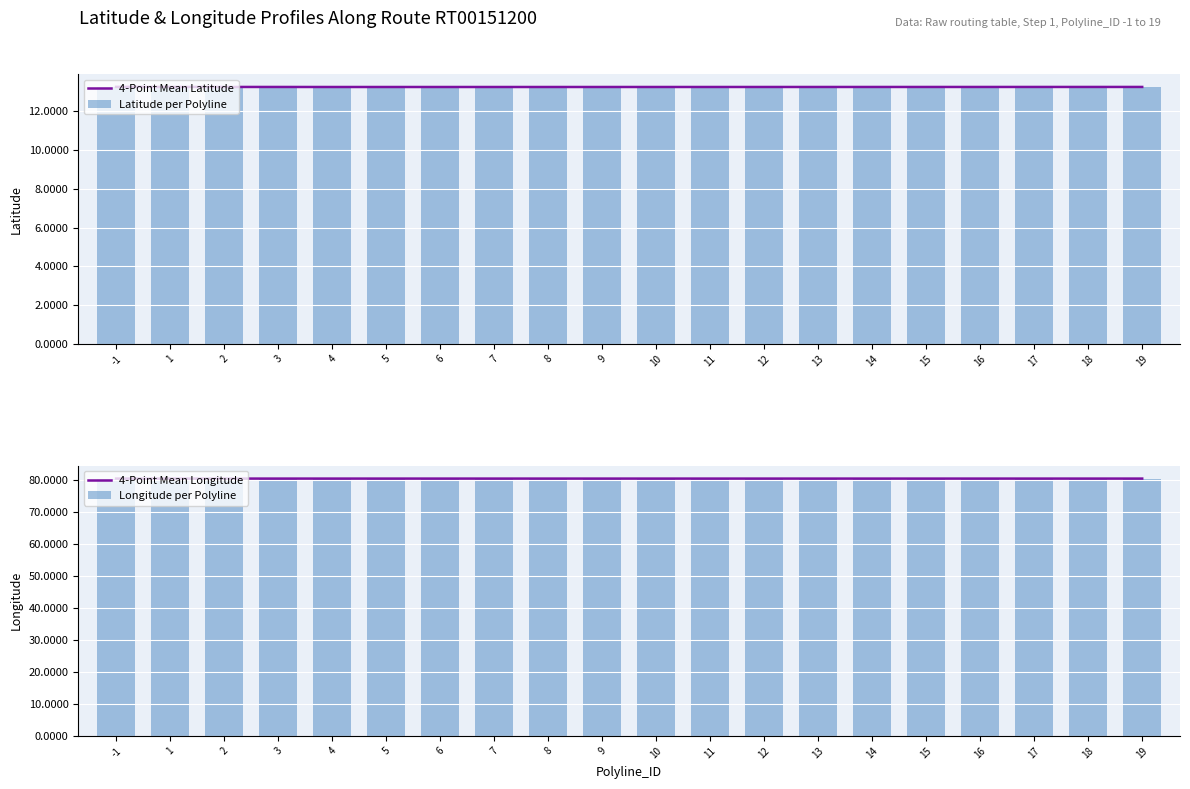

What is the spread (max minus min) of values at 4?

67.1